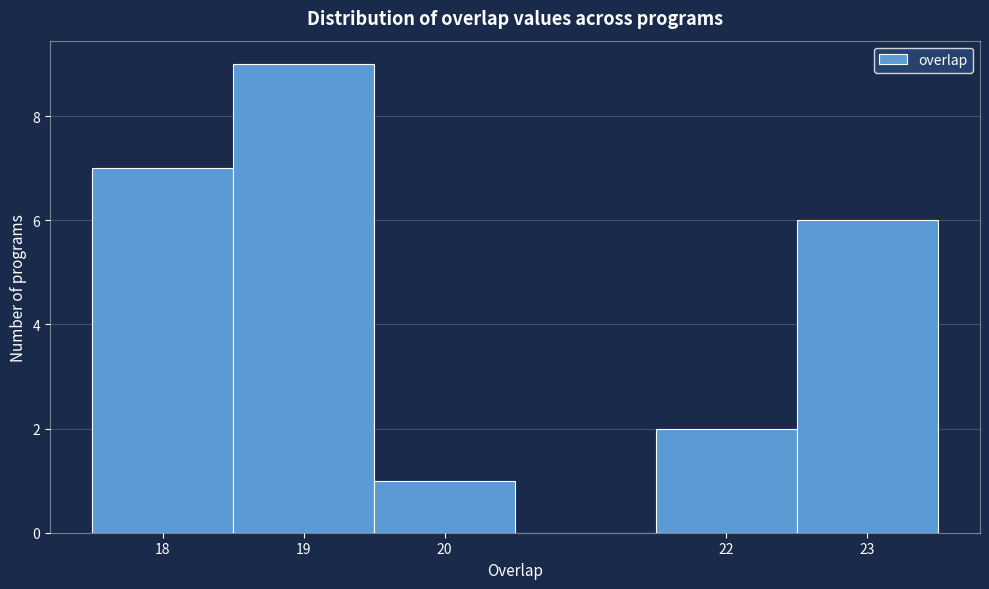

What is the height of the bar covering 18.5 to 19.5 on the x-axis? The values are not printed on the chart, so give them approximately, as read against the axis.

9